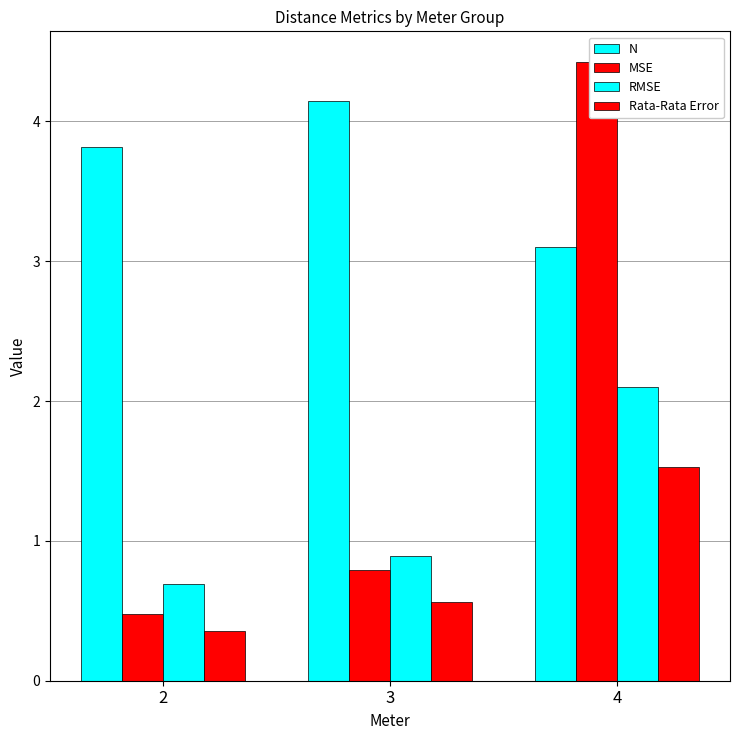

Count the number of data series in this chart.

4